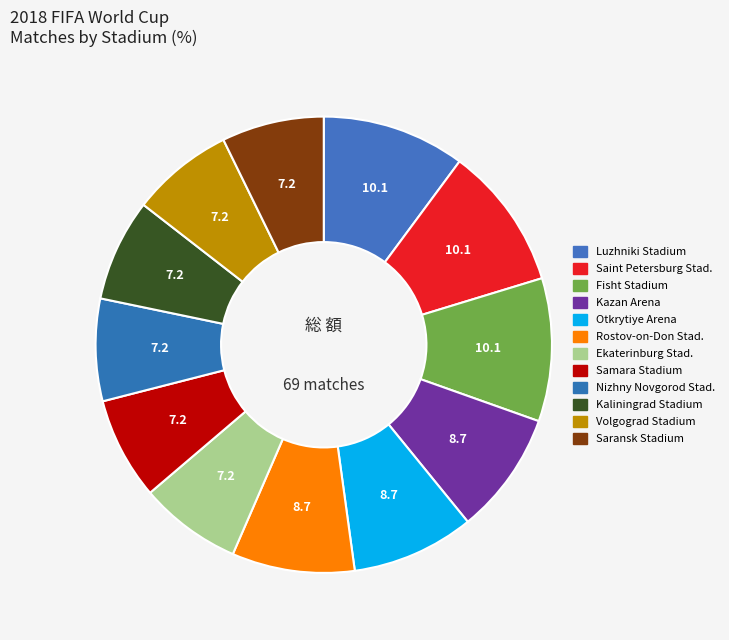

How many slices are in this pie chart?

12